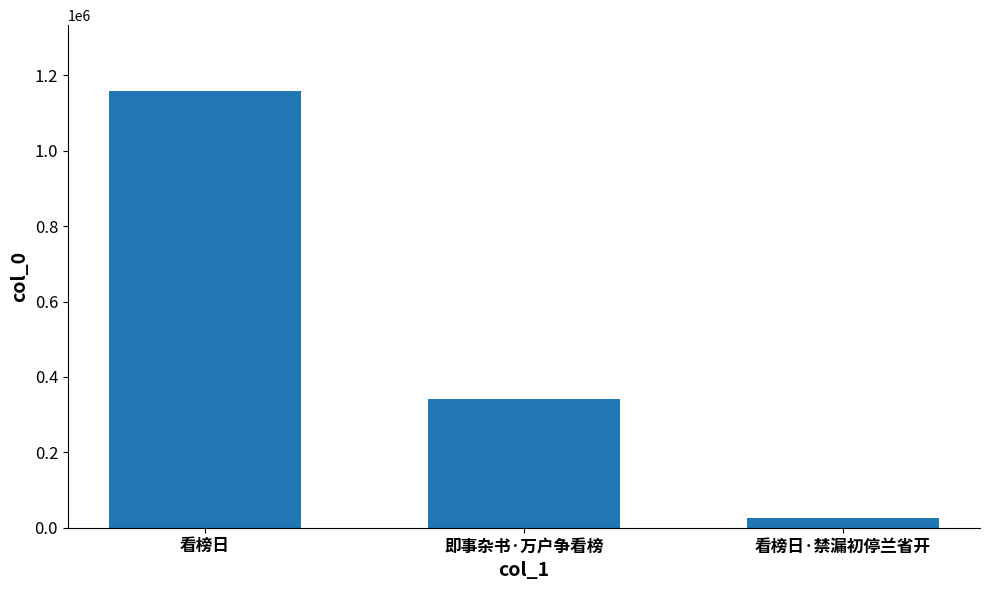

What is the difference between the values at 看榜日 and 看榜日·禁漏初停兰省开?

1132286